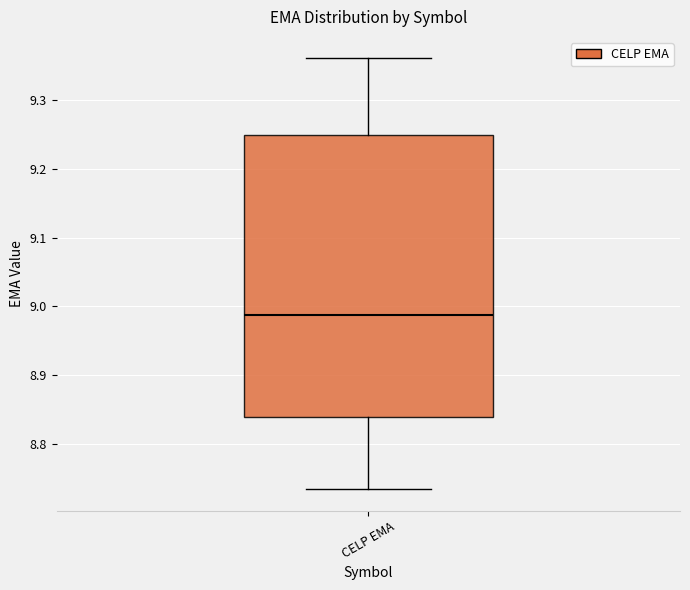

Where is the upper edge of the box for CELP EMA on the y-axis? The values are not printed on the chart, so give them approximately, as read against the axis.

9.25